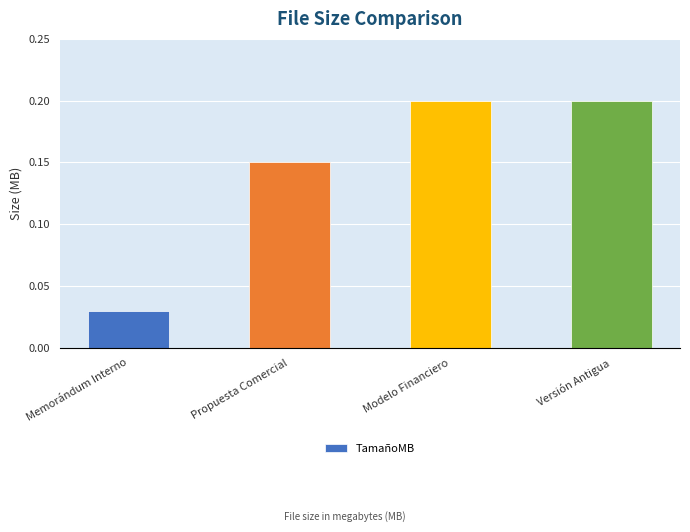

Count the number of categories in the chart.

4